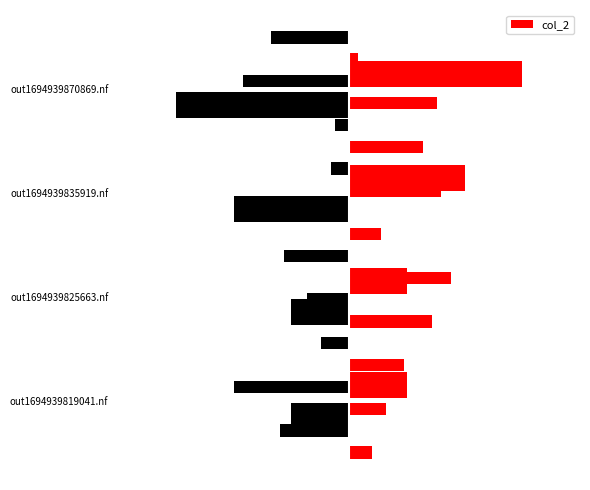

Reading left to right, what are all the values shown in this chart?

out1694939819041.nf=1	out1694939825663.nf=1	out1694939835919.nf=2	out1694939870869.nf=3